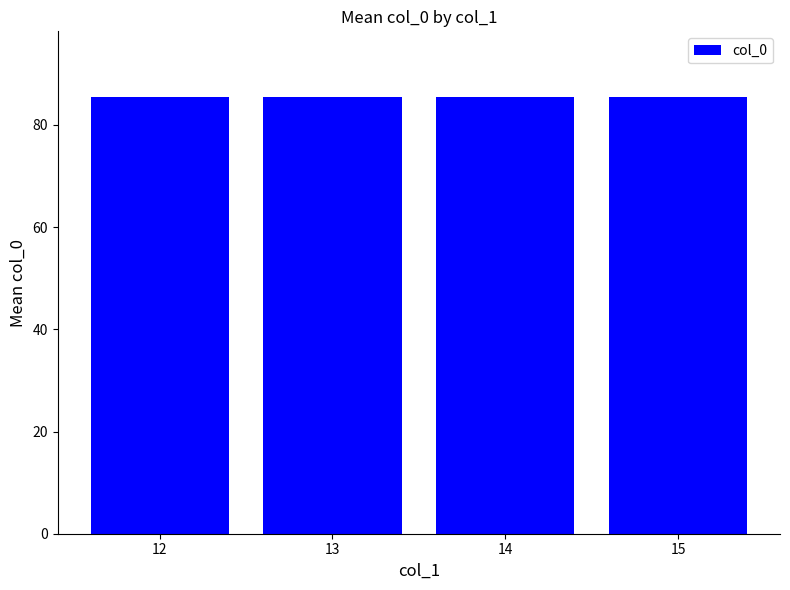

At which category does the chart reach its peak across all series?

15